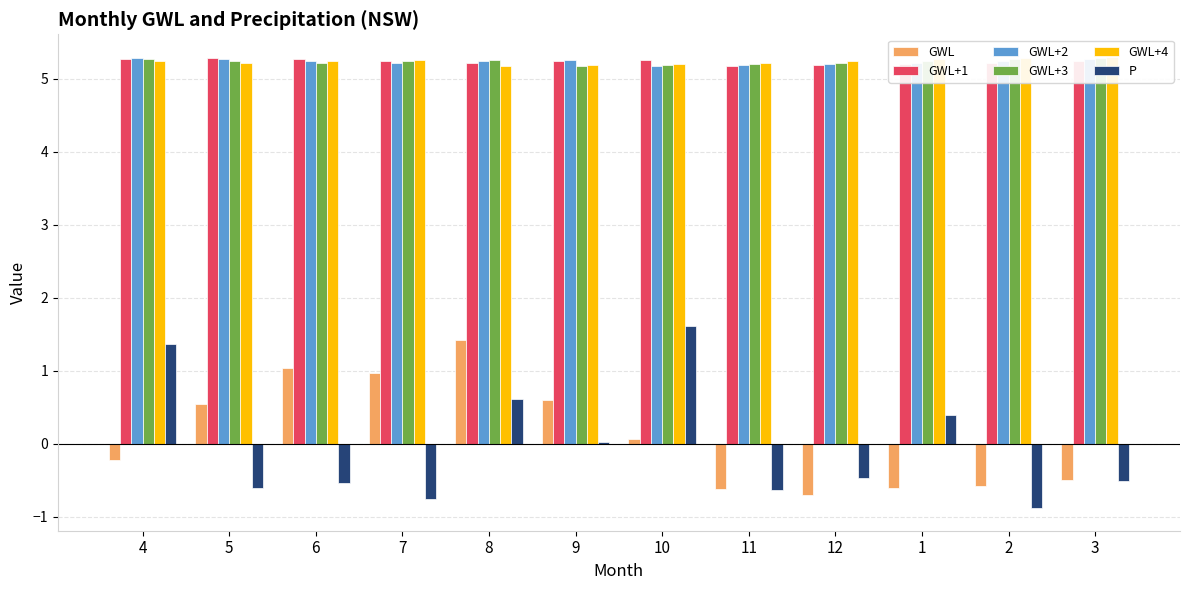

Rank the categories by GWL+2 value from lowest to highest.

10, 11, 12, 7, 1, 8, 6, 2, 9, 5, 3, 4